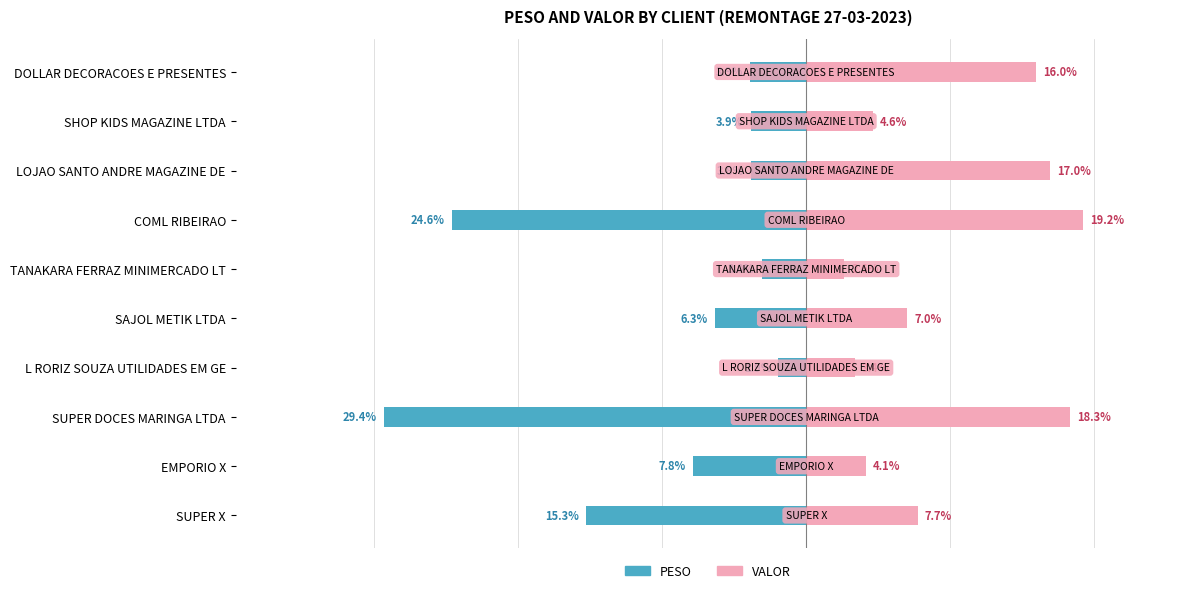

What are all the series names shown in the legend?

PESO, VALOR